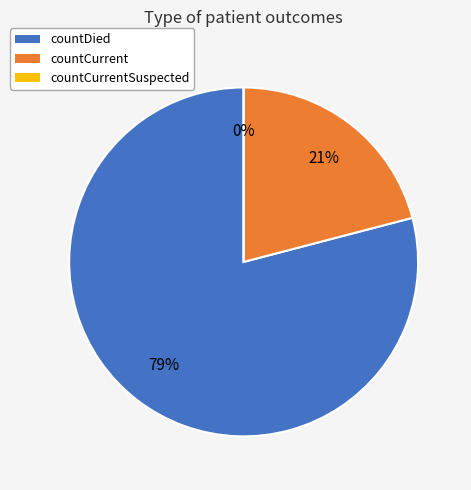

Is it true that countCurrentSuspected is 0% of the pie?

True